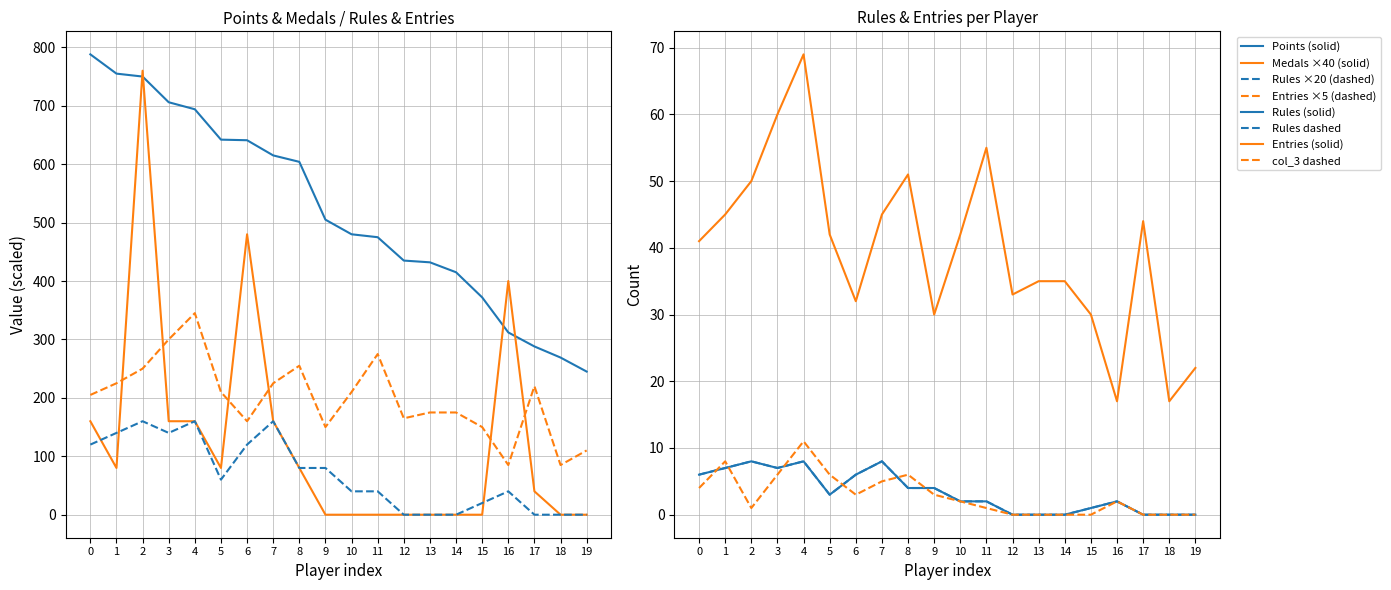

True or false: Points and col_3 cross at least once.

False